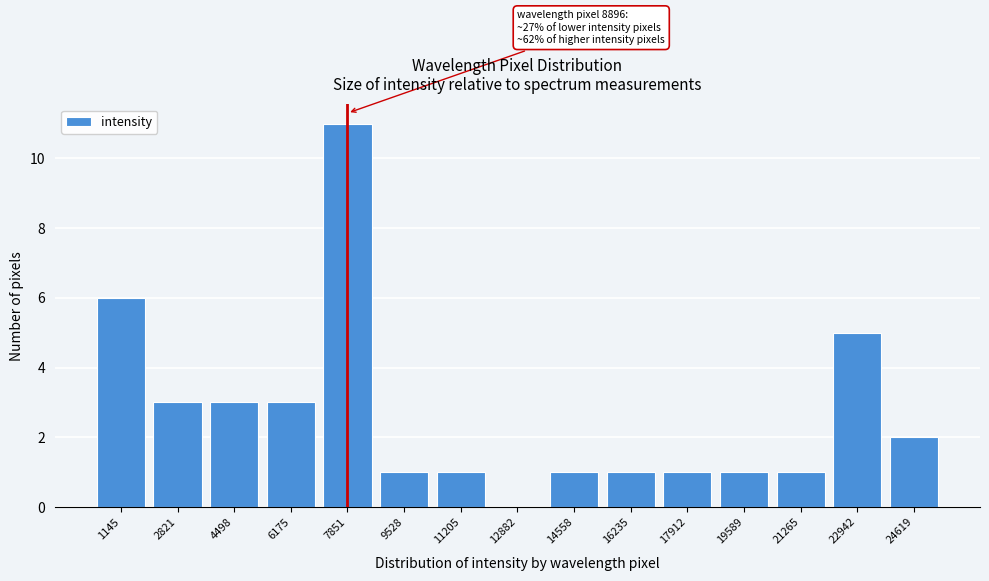

Reading left to right, transcribe all the data shown in this chart.

1145=6	2821=3	4498=3	6175=3	7851=11	9528=1	11205=1	12882=0	14558=1	16235=1	17912=1	19589=1	21265=1	22942=5	24619=2